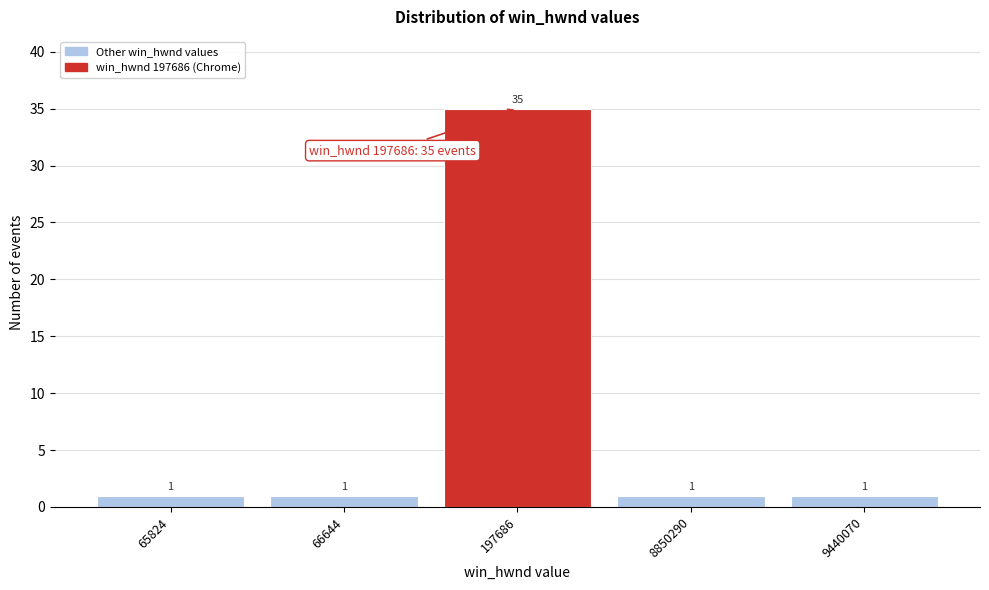

Reading right to left, list all the values displayed in this chart.

9440070=1	8850290=1	197686=35	66644=1	65824=1